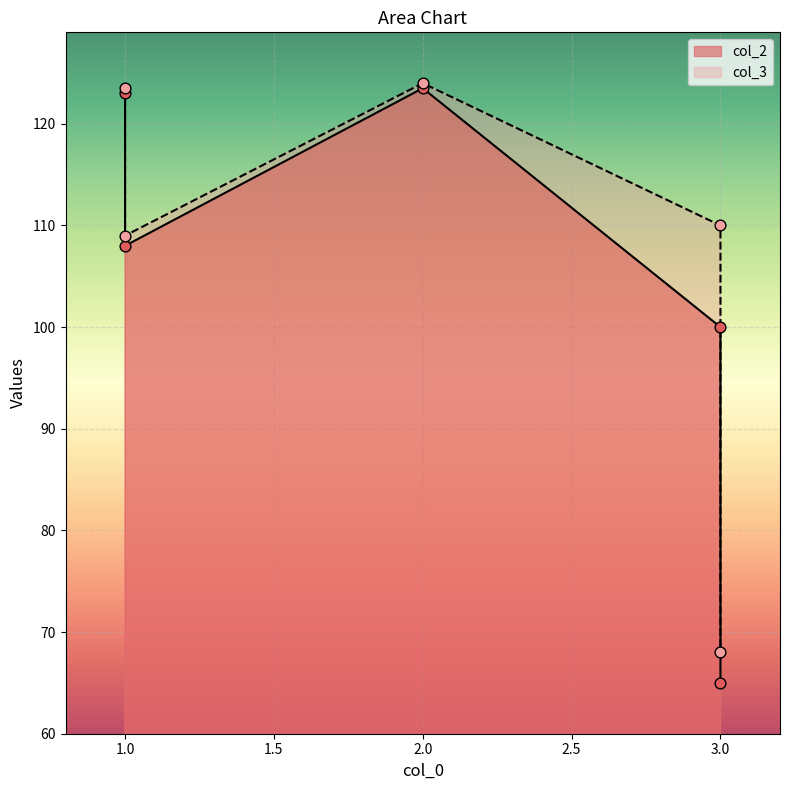

What is the total value across all series at 1?

246.5